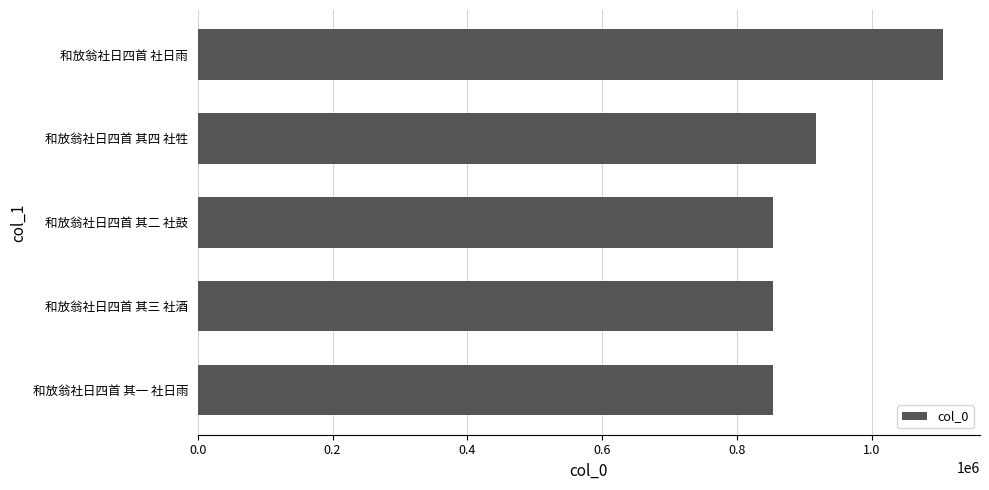

What is the difference between the maximum and minimum values?

251367